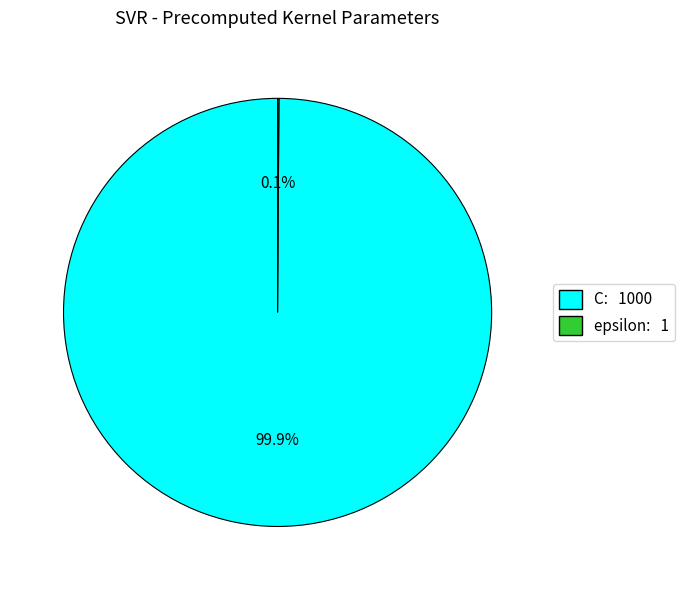

Is C: 1000 the majority of the pie?

Yes